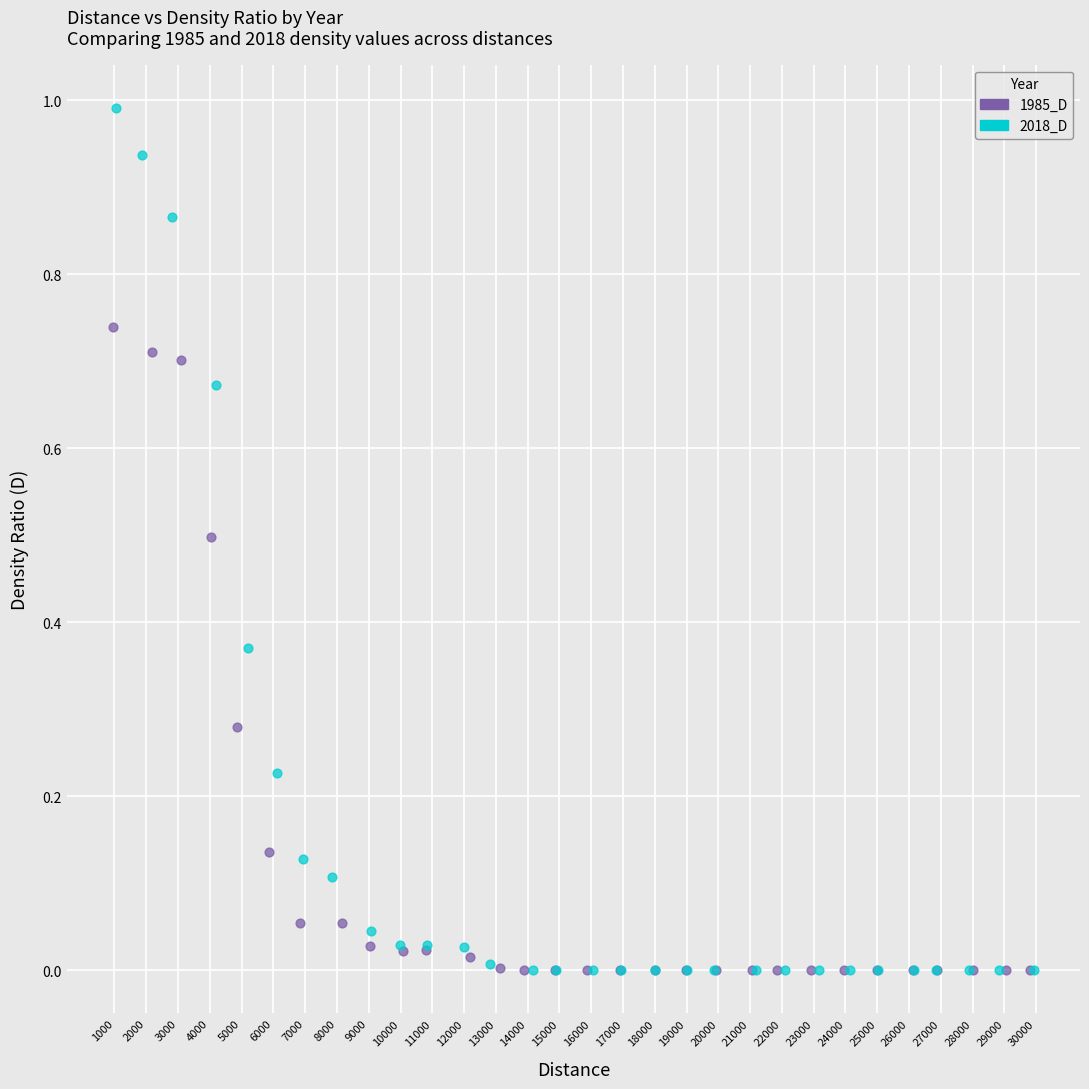

Which series has the widest spread of Y values?

2018_D